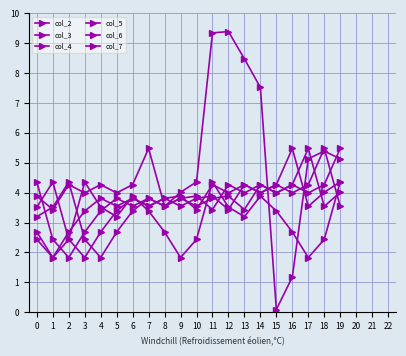

Which series has the largest total across all categories?

col_6